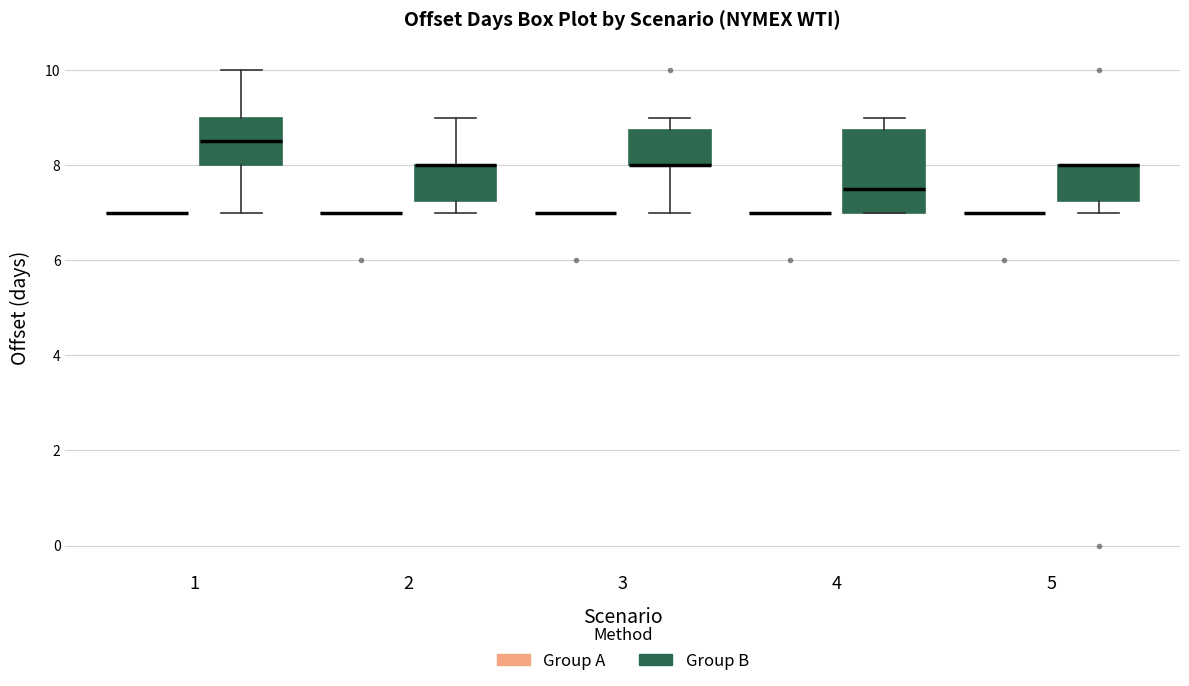

Reading left to right, transcribe this box plot: for each box, give where its median line is, the range the box spans, and where its two whiskers end, as read against the y-axis. The values are not printed on the chart, so give them approximately, as read against the axis.

1 (Group A): box collapsed to a line at 7.0, whiskers 7.0 to 7.0
1 (Group B): median 8.6, box 8.0 to 9.0, whiskers 7.0 to 10.0
2 (Group A): box collapsed to a line at 7.0, whiskers 7.0 to 7.0
2 (Group B): median 8.0 (drawn on the box's upper edge), box 7.2 to 8.0, whiskers 7.0 to 9.0
3 (Group A): box collapsed to a line at 7.0, whiskers 7.0 to 7.0
3 (Group B): median 8.0 (drawn on the box's lower edge), box 8.0 to 8.8, whiskers 7.0 to 9.0
4 (Group A): box collapsed to a line at 7.0, whiskers 7.0 to 7.0
4 (Group B): median 7.6, box 7.0 to 8.8, whiskers 7.0 to 9.0
5 (Group A): box collapsed to a line at 7.0, whiskers 7.0 to 7.0
5 (Group B): median 8.0 (drawn on the box's upper edge), box 7.2 to 8.0, whiskers 7.0 to 8.0